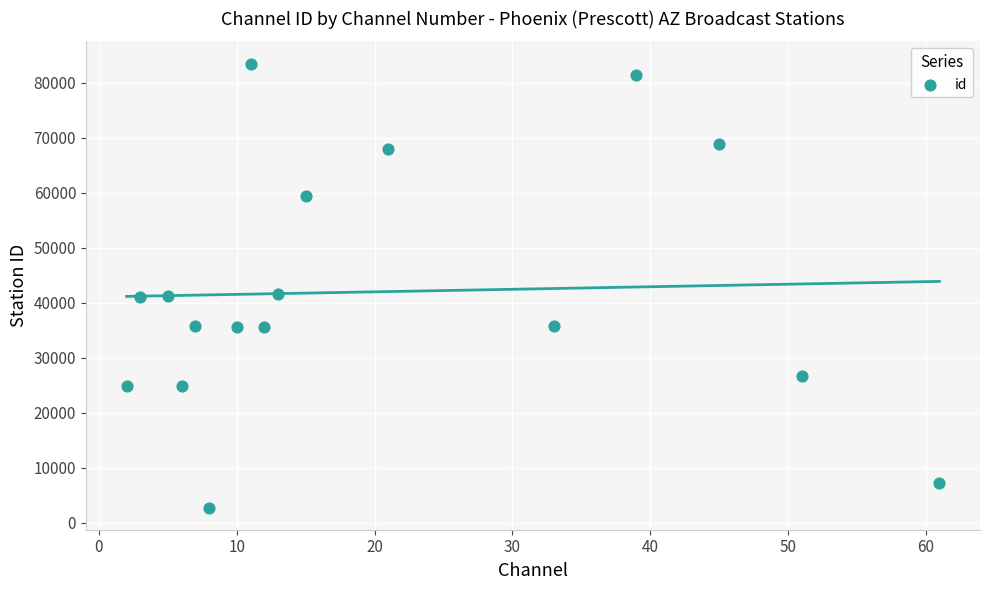

What is the range of X values (max minus min)?

59